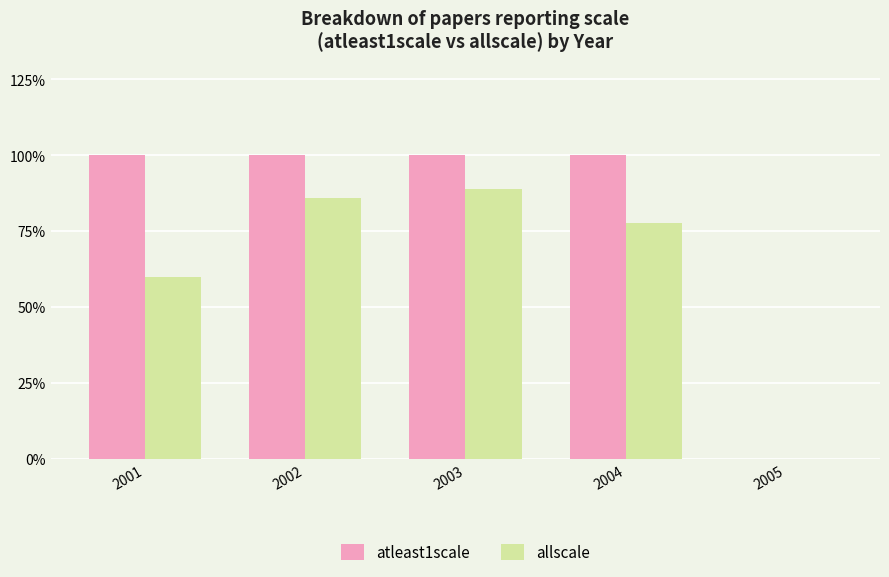

Read the atleast1scale value at 2001.

100.0